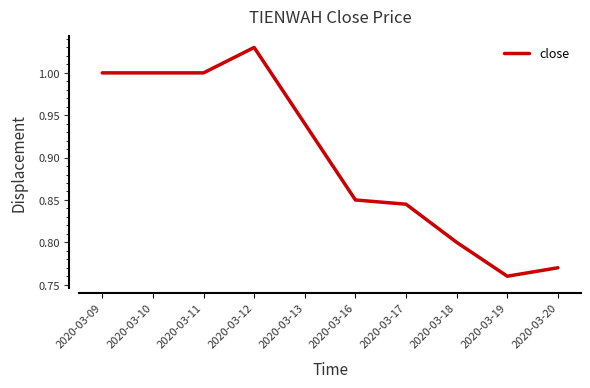

True or false: the data shows 1.3 at 2020-03-18.

False